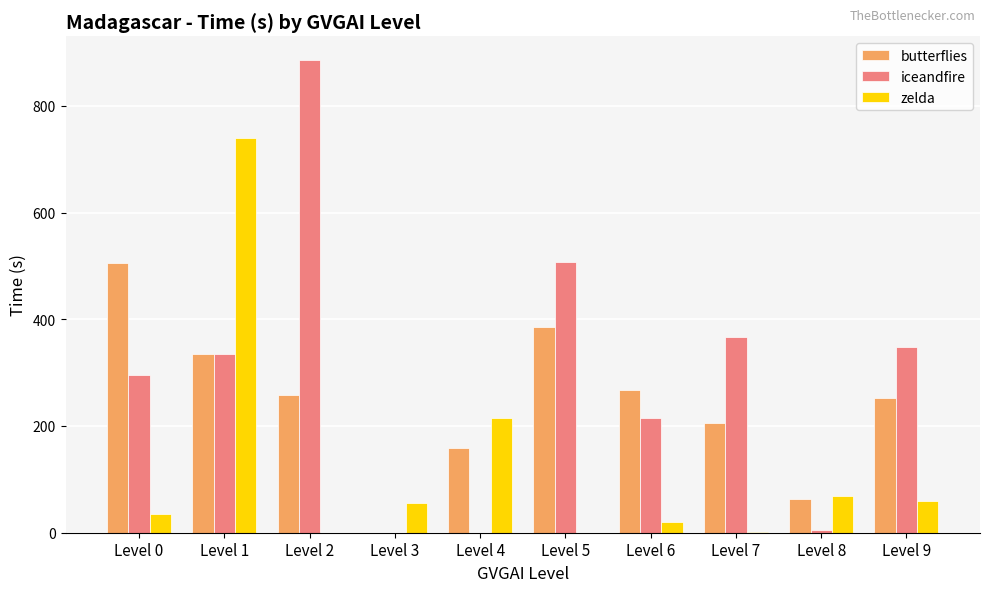

What is the difference between the zelda values at Level 9 and Level 2?

60.3